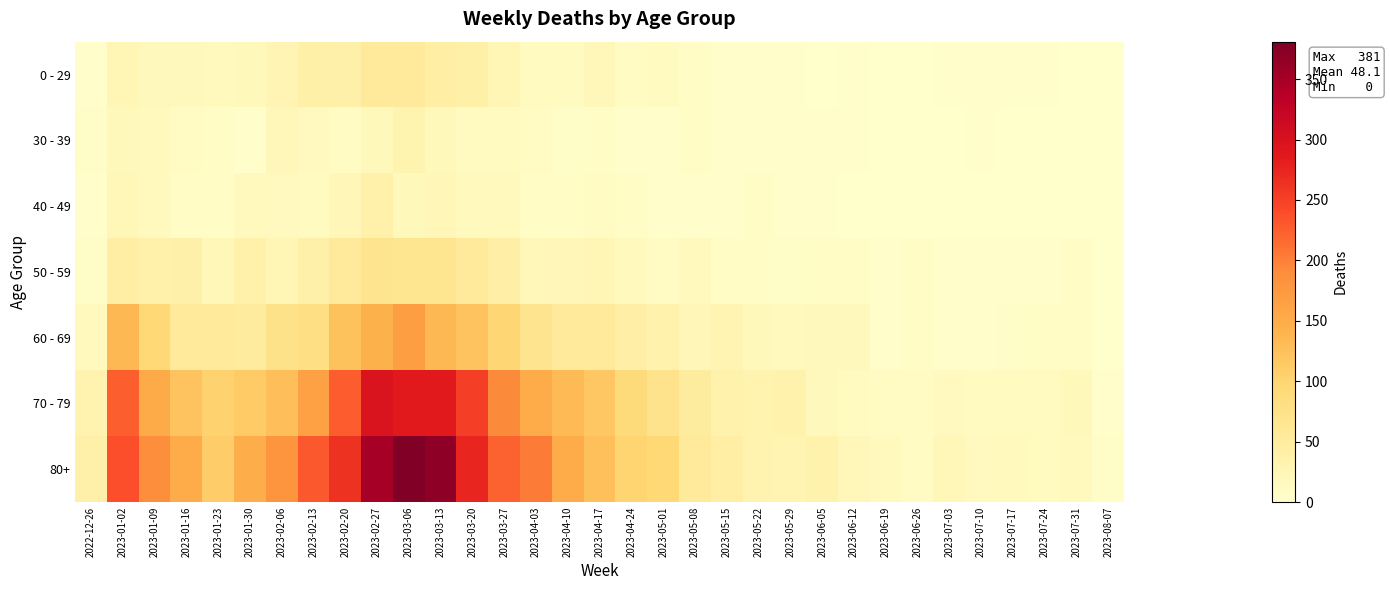

What is the spread (max minus min) of values at 2022-12-26?

34